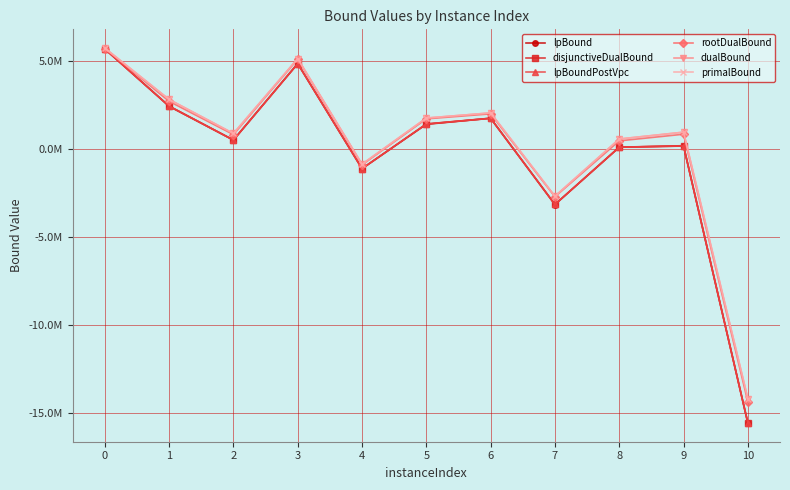

True or false: lpBoundPostVpc and rootDualBound cross at least once.

False